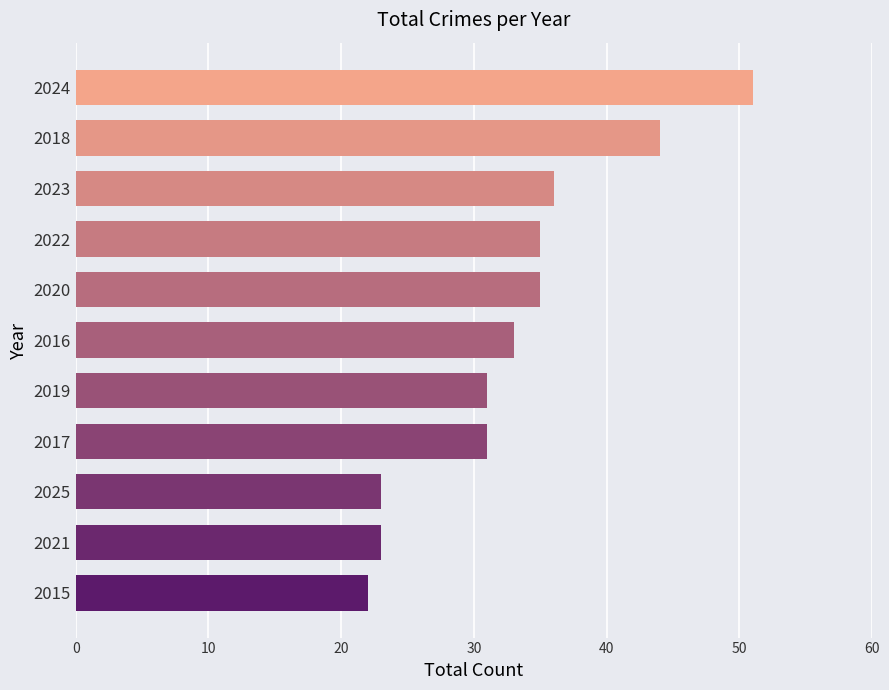

Where is the data nearest to the value 36?

2023